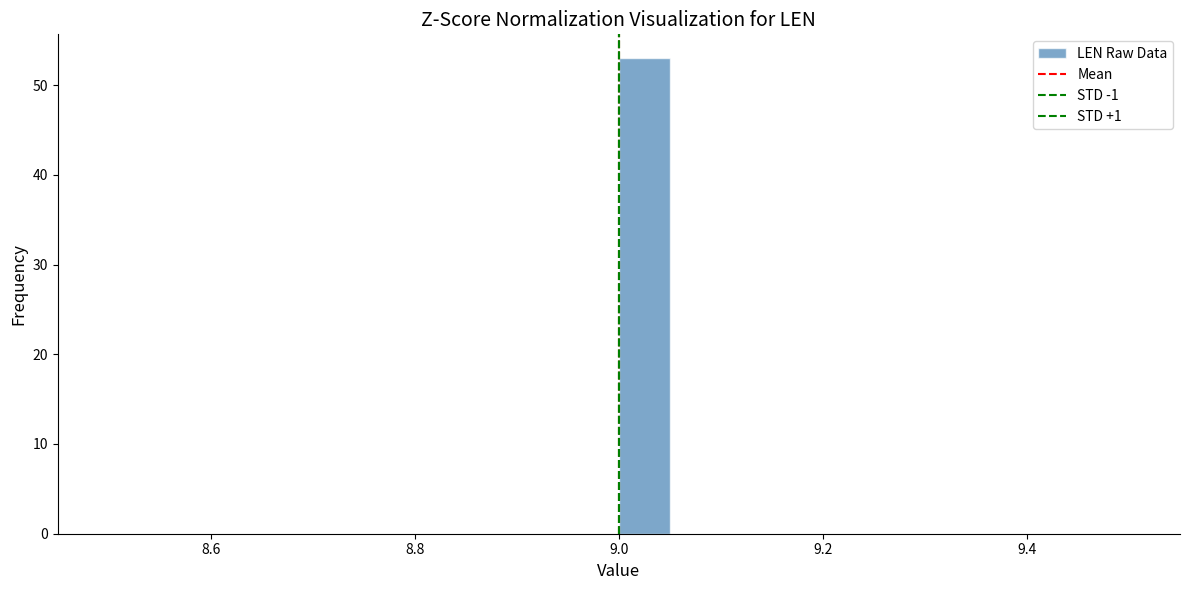

Read against the x-axis, roughly where is the centre of the tallest bar?

9.02